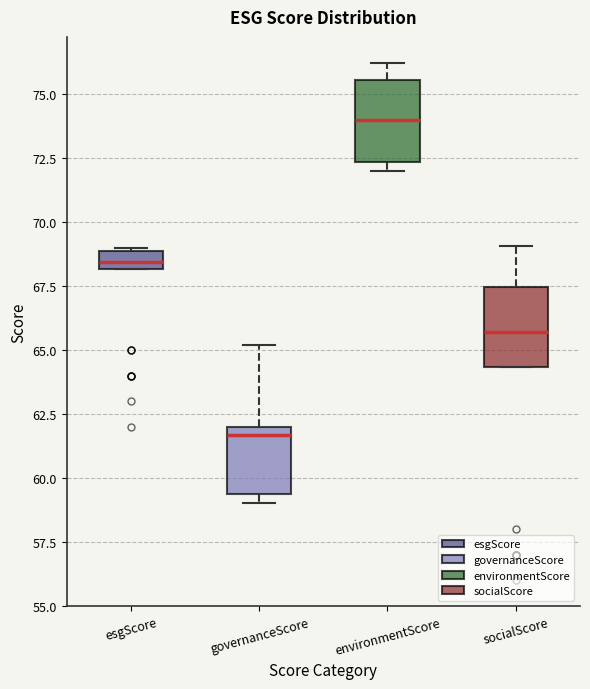

Which box's median line is the lowest?

governanceScore